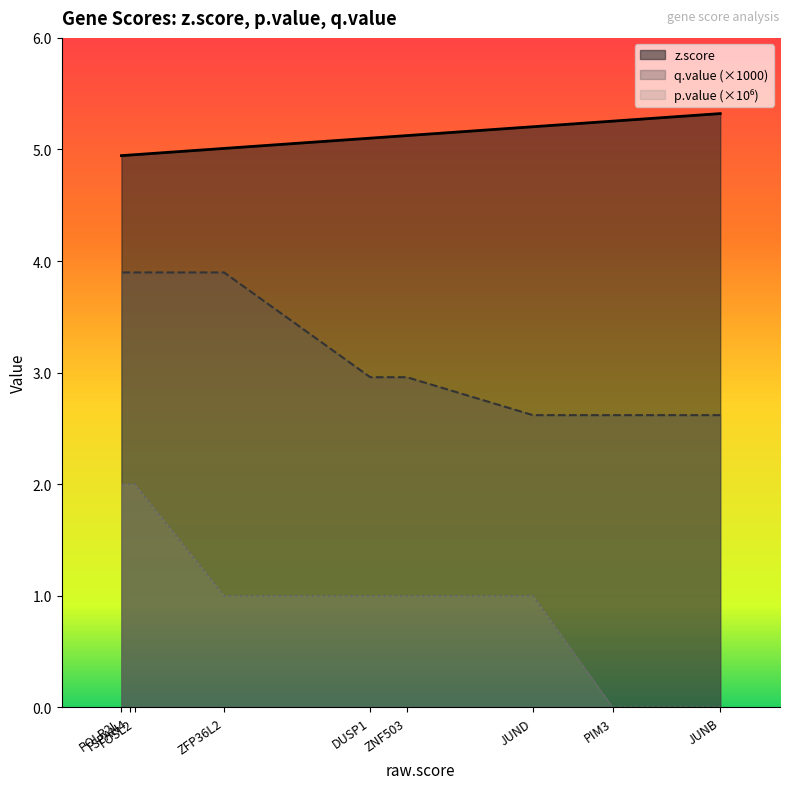

At which category is the sum across all series the highest?

FOSL2